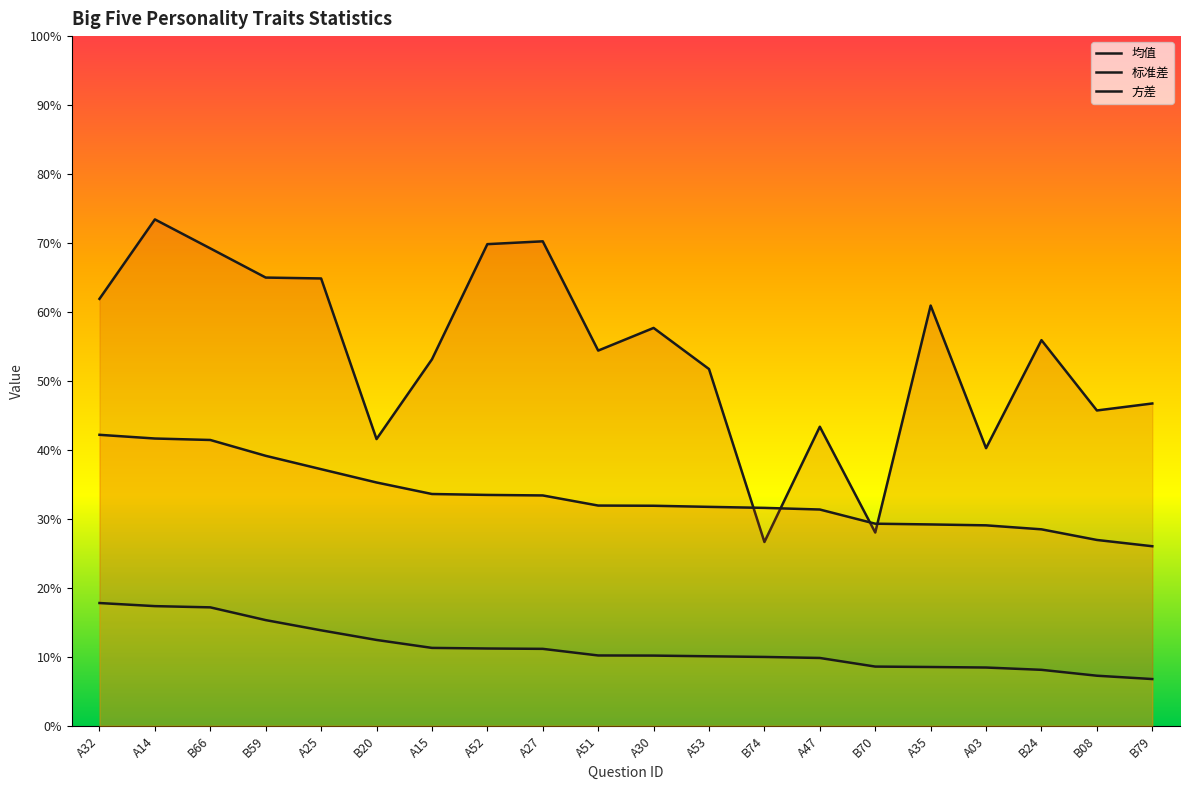

True or false: 方差 and 标准差 cross at least once.

False